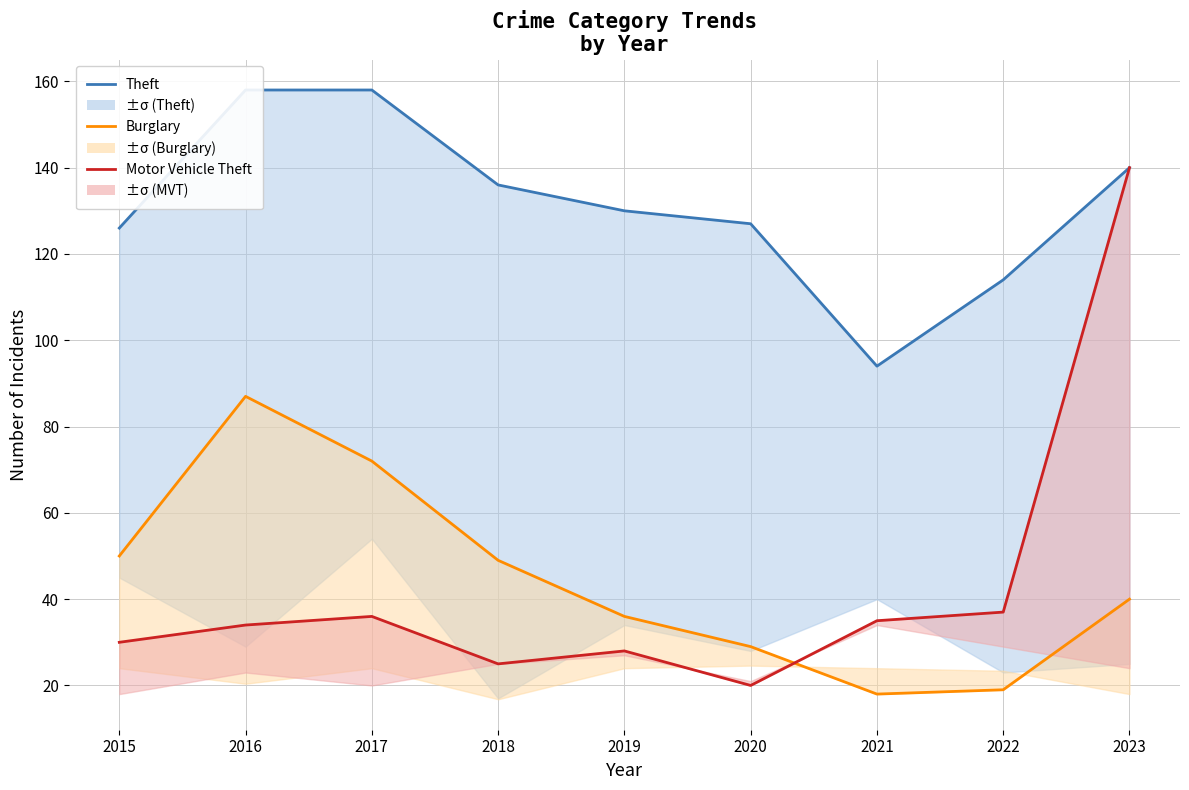

True or false: Burglary and Theft intersect in this chart.

False